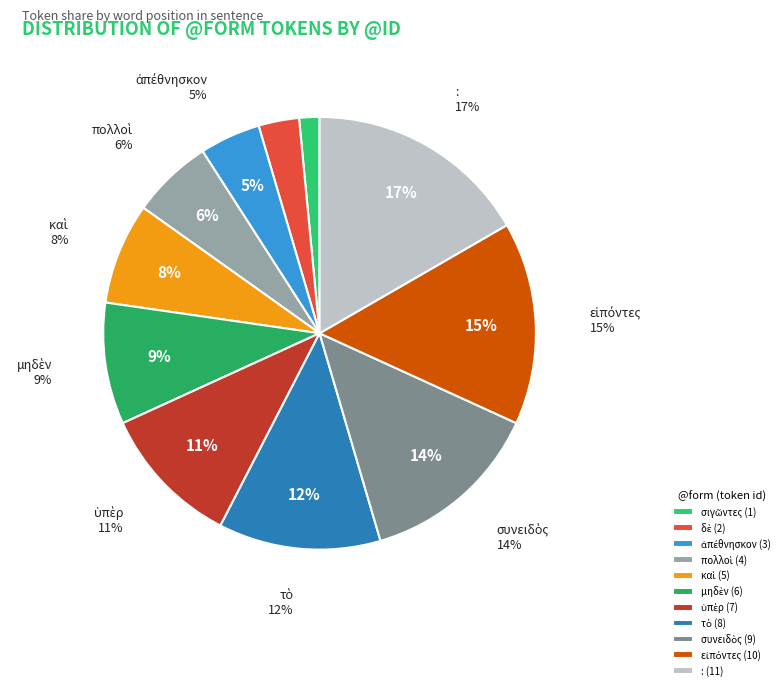

What is the change in value from σιγῶντες to μηδὲν?

+5